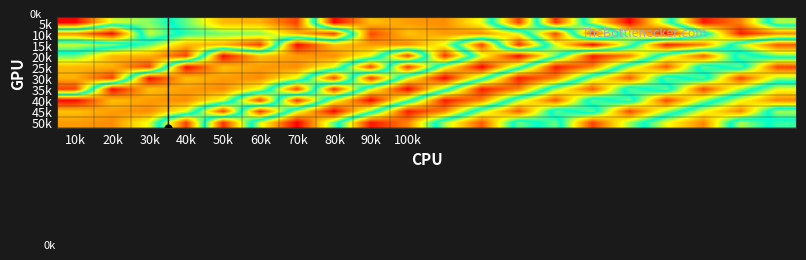

Reading left to right, what are all the values shown in this chart?

5k: 1.0	0.6	0.6	0.4	0.2	0.2	0.1	1.0	0.7	0.8	0.8	0.7	0.1	0.9	0.4	0.0	0.4	1.0	0.8	0.4
10k: 0.2	0.0	0.6	0.5	0.4	0.4	0.2	0.1	0.9	0.7	0.8	0.8	0.7	0.1	0.9	0.4	0.0	0.4	1.0	0.8
15k: 0.6	0.6	0.4	0.2	0.2	0.1	1.0	0.7	0.8	0.8	0.7	0.1	0.9	0.4	0.0	0.4	1.0	0.8	0.4	0.1
20k: 0.4	0.2	0.2	0.1	1.0	0.7	0.8	0.8	0.7	0.1	0.9	0.4	0.0	0.4	1.0	0.8	0.4	0.1	0.6	0.4
25k: 0.2	0.2	0.1	1.0	0.7	0.8	0.8	0.7	0.1	0.9	0.4	0.0	0.4	1.0	0.8	0.4	0.1	0.6	0.4	0.9
30k: 0.2	0.1	1.0	0.7	0.8	0.8	0.7	0.1	0.9	0.4	0.0	0.4	1.0	0.8	0.4	0.1	0.6	0.4	0.9	0.6
35k: 0.1	1.0	0.7	0.8	0.8	0.7	0.1	0.9	0.4	0.0	0.4	1.0	0.8	0.4	0.1	0.6	0.4	0.9	0.6	0.3
40k: 1.0	0.7	0.8	0.8	0.7	0.1	0.9	0.4	0.0	0.4	1.0	0.8	0.4	0.1	0.6	0.4	0.9	0.6	0.3	0.2
45k: 0.7	0.8	0.8	0.7	0.1	0.9	0.4	0.0	0.4	1.0	0.8	0.4	0.1	0.6	0.4	0.9	0.6	0.3	0.2	0.6
50k: 0.8	0.8	0.7	0.1	0.9	0.4	0.0	0.4	1.0	0.8	0.4	0.1	0.6	0.4	0.9	0.6	0.3	0.2	0.6	0.5